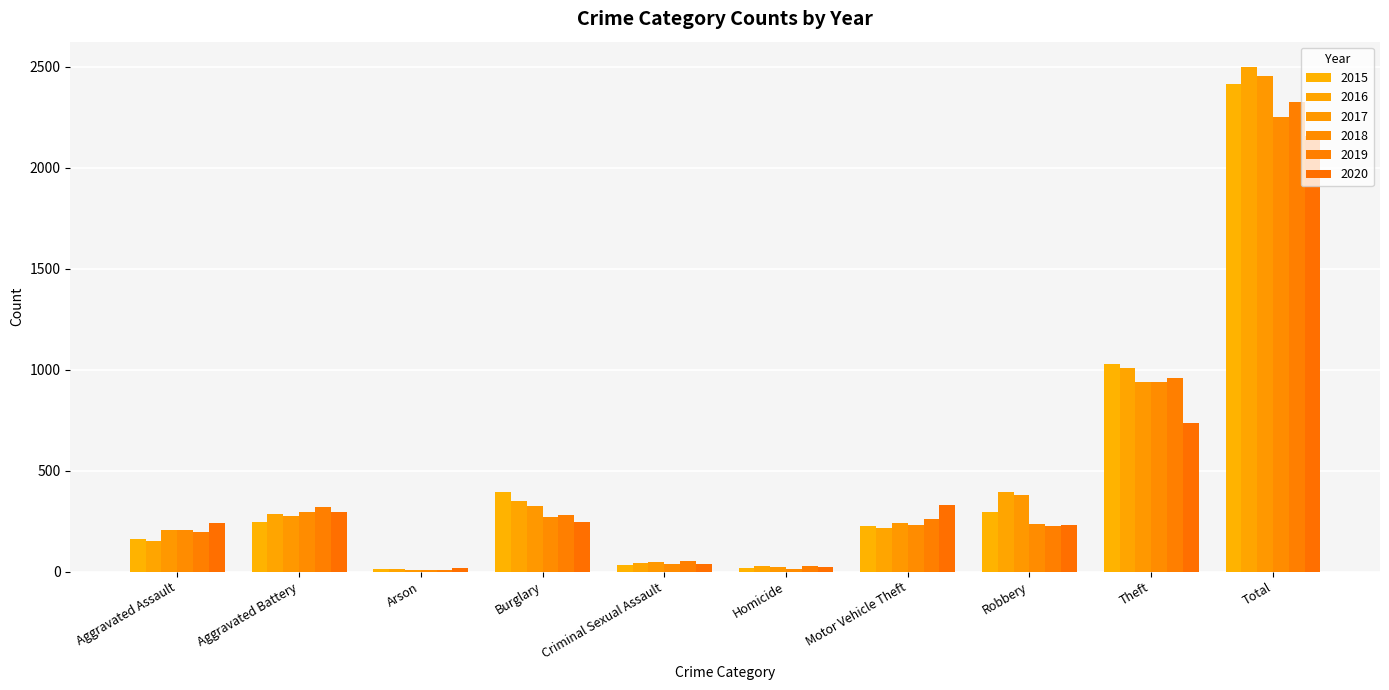

At which label does 2015 first exceed 246?

Burglary